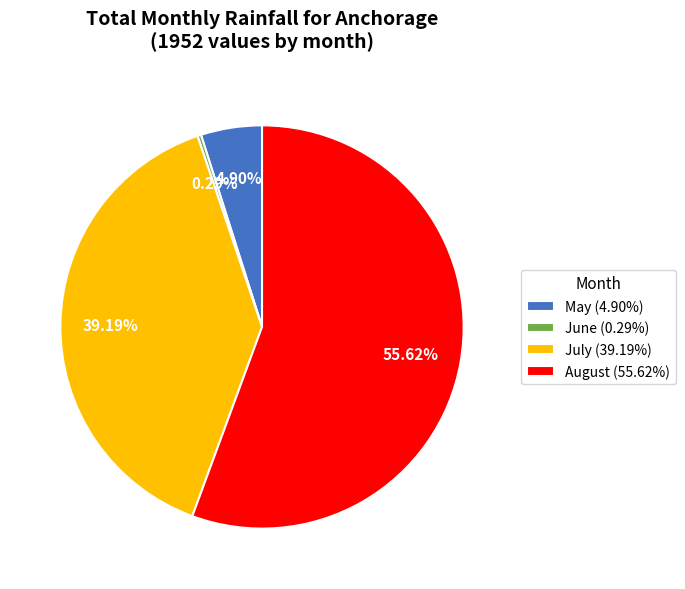

To the nearest percent, what portion does August represent?

56%